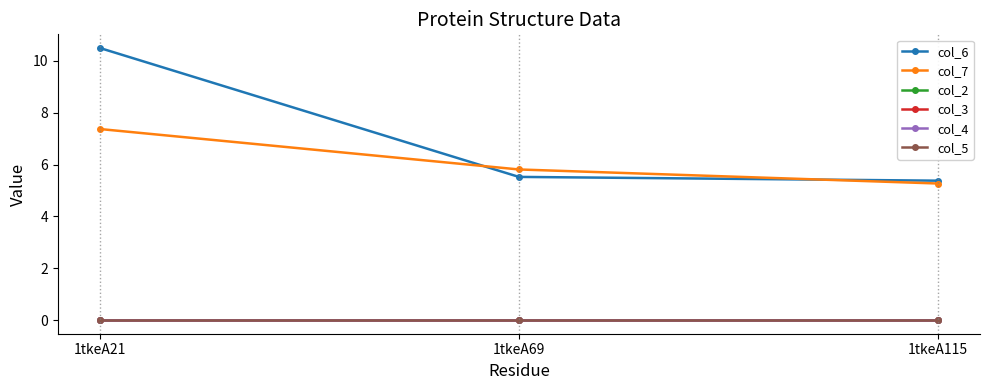

How many lines are shown in the chart?

6